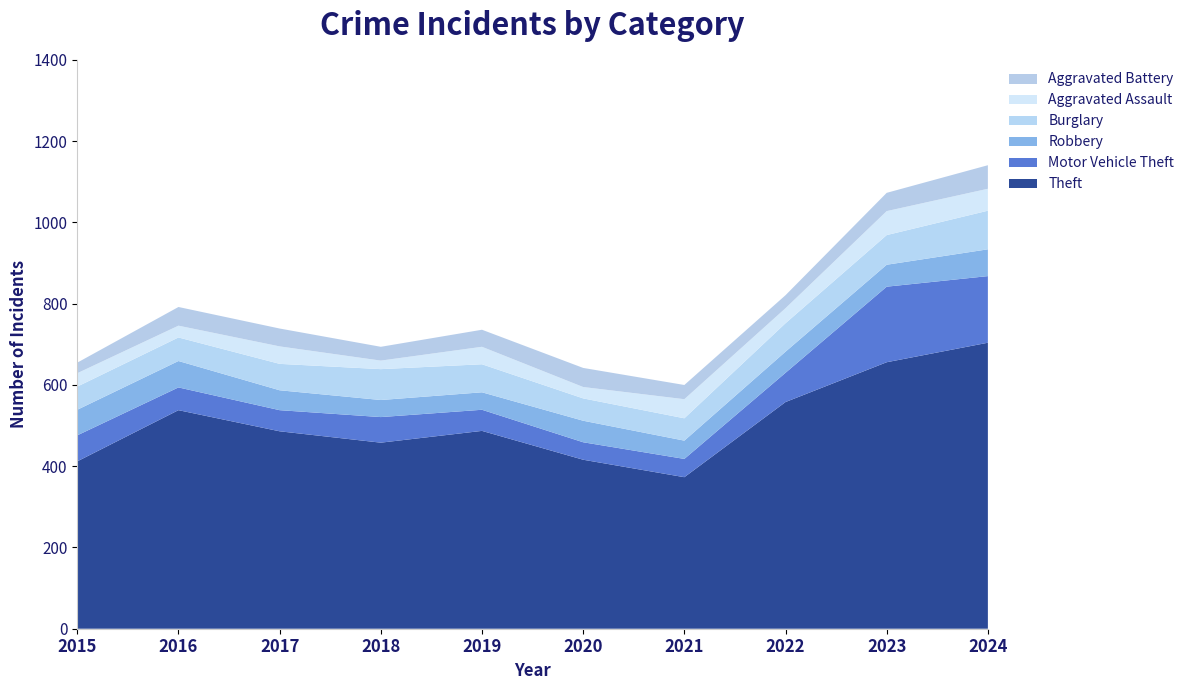

Reading right to left, what are all the values shown in this chart?

Theft: 2024=704	2023=656	2022=558	2021=373	2020=416	2019=487	2018=458	2017=486	2016=538	2015=412
Motor Vehicle Theft: 2024=164	2023=186	2022=72	2021=45	2020=43	2019=52	2018=63	2017=52	2016=56	2015=64
Robbery: 2024=66	2023=54	2022=52	2021=45	2020=53	2019=43	2018=42	2017=49	2016=65	2015=63
Burglary: 2024=95	2023=73	2022=70	2021=55	2020=55	2019=69	2018=76	2017=65	2016=58	2015=57
Aggravated Assault: 2024=54	2023=59	2022=37	2021=47	2020=28	2019=43	2018=21	2017=43	2016=29	2015=33
Aggravated Battery: 2024=58	2023=45	2022=32	2021=35	2020=47	2019=42	2018=34	2017=44	2016=46	2015=26